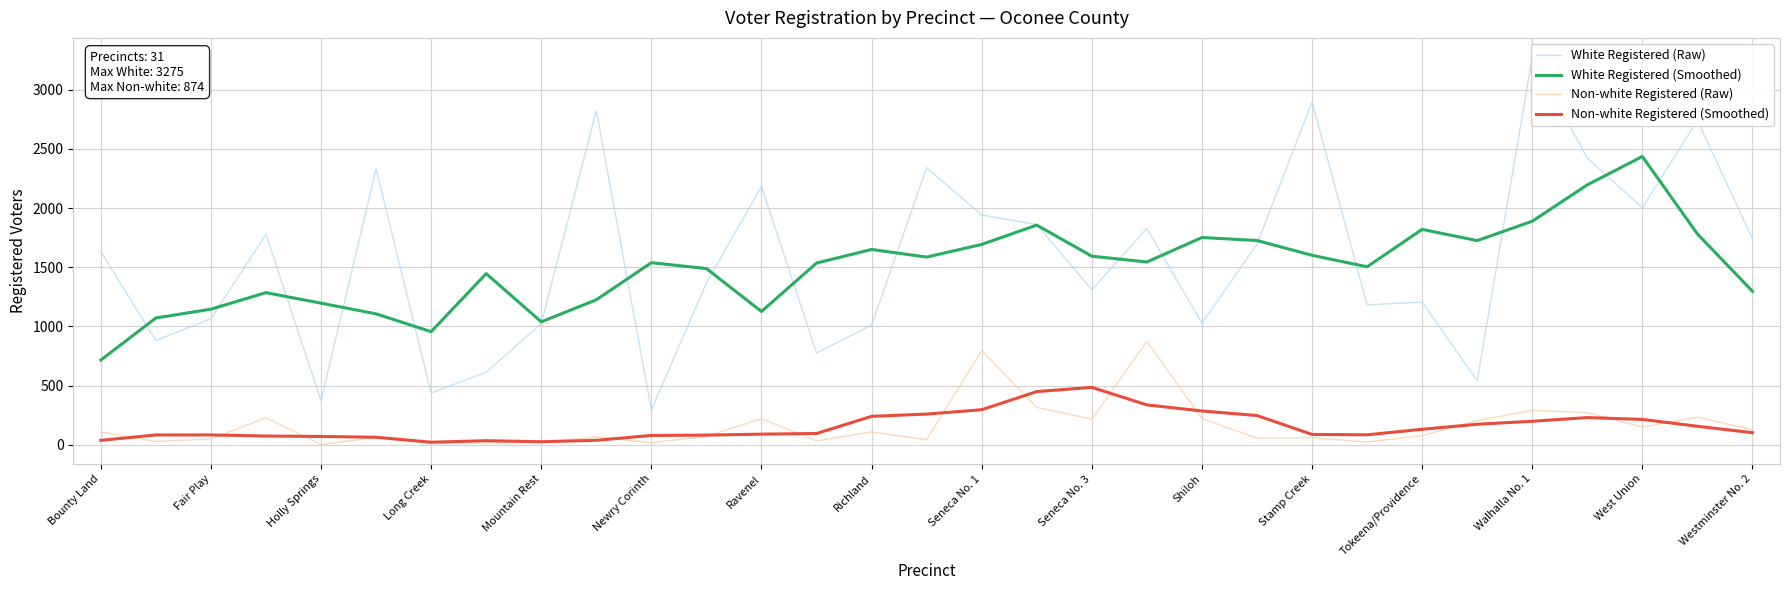

What is the sum of the Non-white Registered (Raw) values at Holly Springs and Seneca No. 3?

218.0